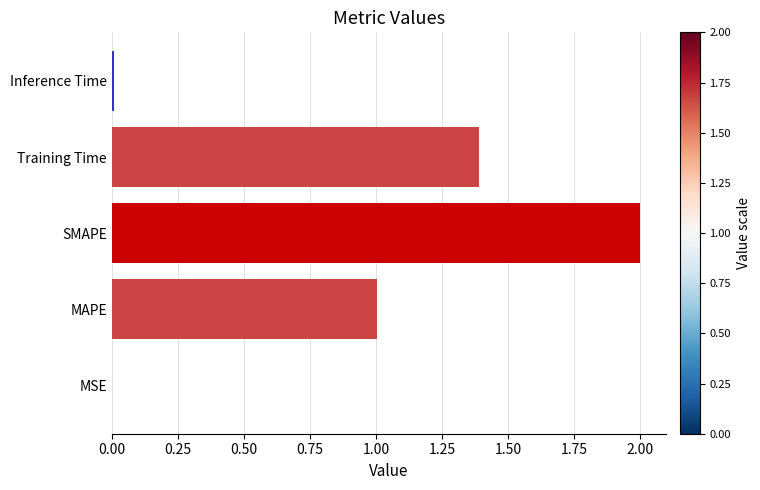

What value does the data have at SMAPE?

2.0